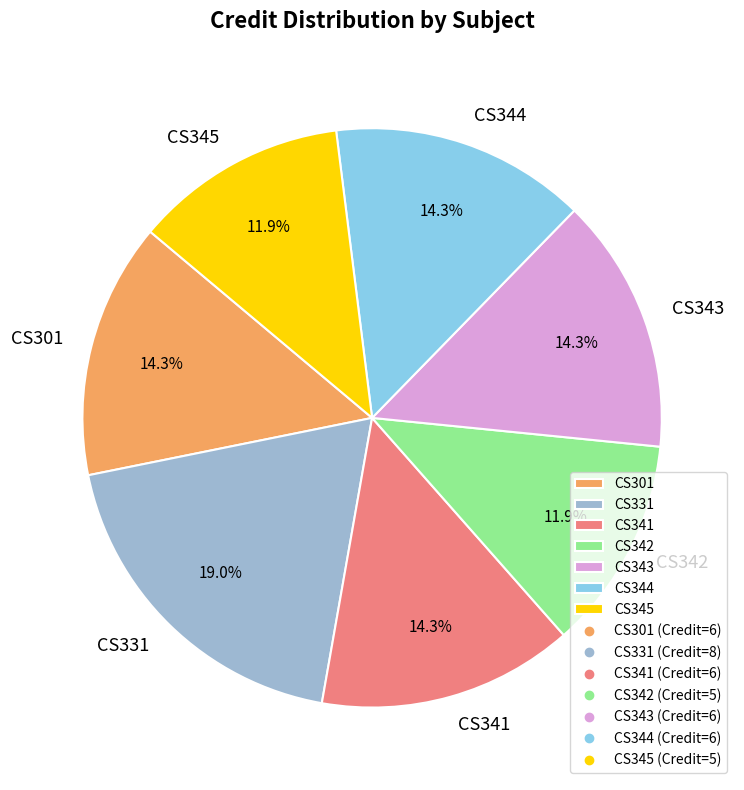

Is there any slice that represents more than half of the pie?

No